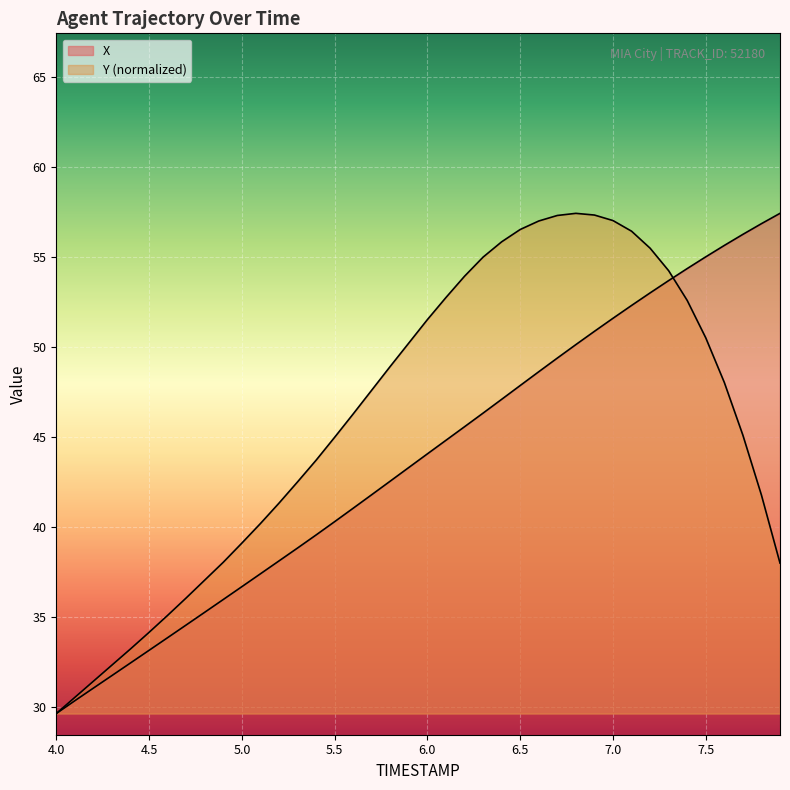

List the labels in order of Y value, smallest first.

4.0, 4.1, 4.2, 4.3, 4.4, 4.5, 4.6, 4.7, 4.8, 7.9, 4.9, 5.0, 5.1, 5.2, 7.8, 5.3, 5.4, 5.5, 7.7, 5.6, 5.7, 7.6, 5.8, 5.9, 7.5, 6.0, 7.4, 6.1, 6.2, 7.3, 6.3, 7.2, 6.4, 7.1, 6.5, 6.6, 7.0, 6.7, 6.9, 6.8